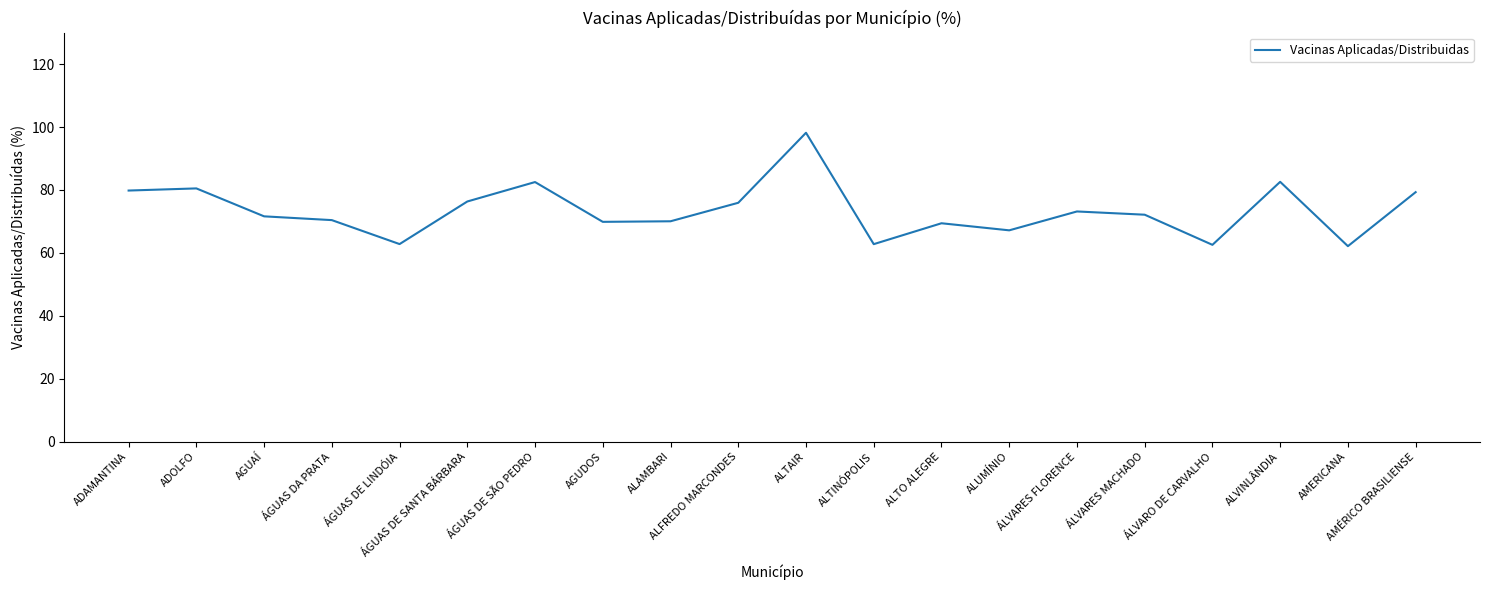

What is the approximate value at ÁLVARES FLORENCE?

73.2